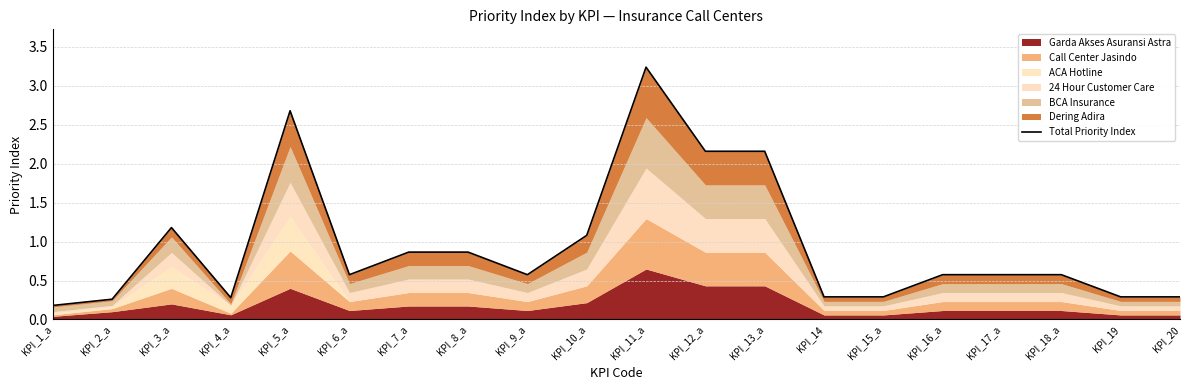

At which category does the data reach its first local peak?

KPI_3_a